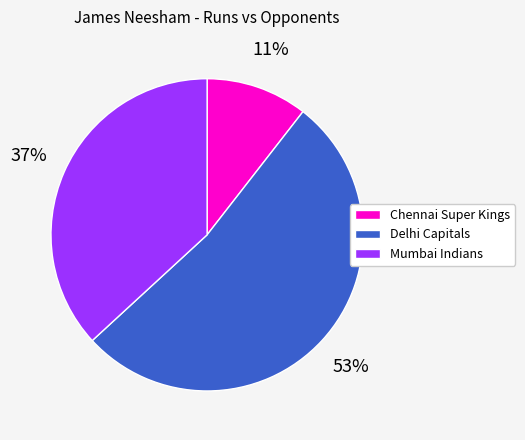

Count the number of slices in the pie.

3